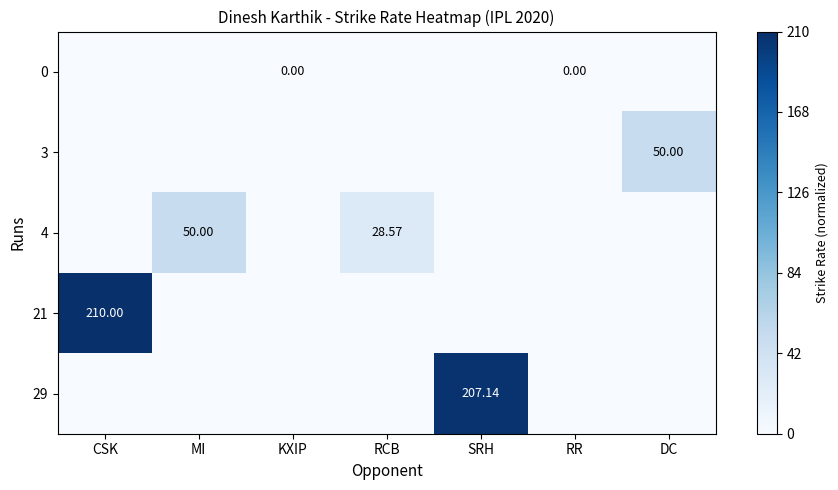

Reading left to right, transcribe all the data shown in this chart.

row_0: CSK=0.0	MI=0.0	KXIP=0.0	RCB=0.0	SRH=0.0	RR=0.0	DC=0.0
row_1: CSK=0.0	MI=0.0	KXIP=0.0	RCB=0.0	SRH=0.0	RR=0.0	DC=0.2
row_2: CSK=0.0	MI=0.2	KXIP=0.0	RCB=0.1	SRH=0.0	RR=0.0	DC=0.0
row_3: CSK=1.0	MI=0.0	KXIP=0.0	RCB=0.0	SRH=0.0	RR=0.0	DC=0.0
row_4: CSK=0.0	MI=0.0	KXIP=0.0	RCB=0.0	SRH=1.0	RR=0.0	DC=0.0